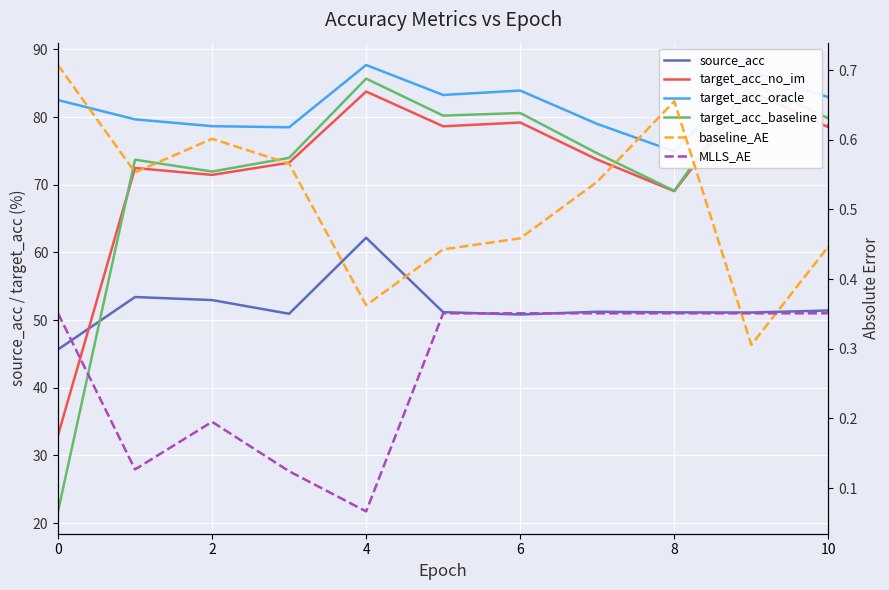

What is the value of the MLLS_AE point at the 10th from the left?

0.4